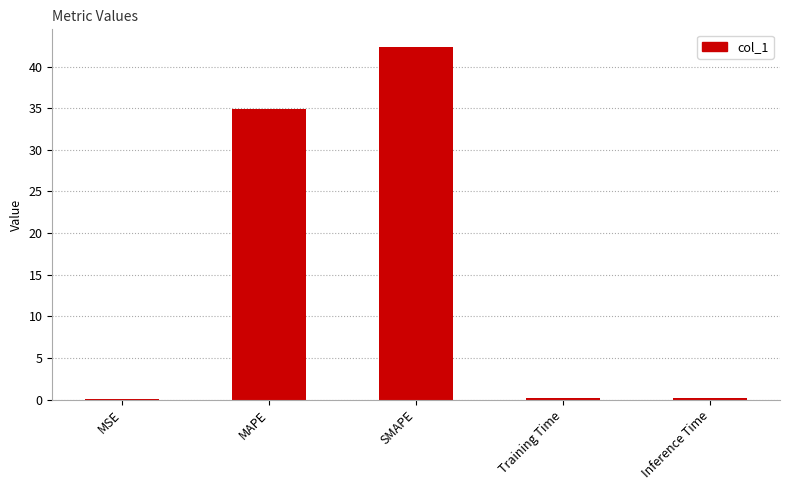

True or false: the data shows 35.0 at MAPE.

True